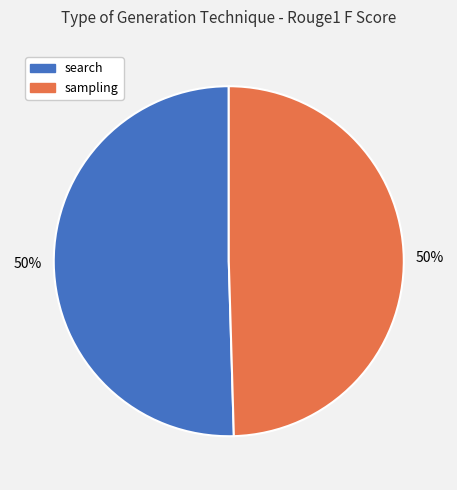

What percentage is the sampling slice, to the nearest percent?

50%